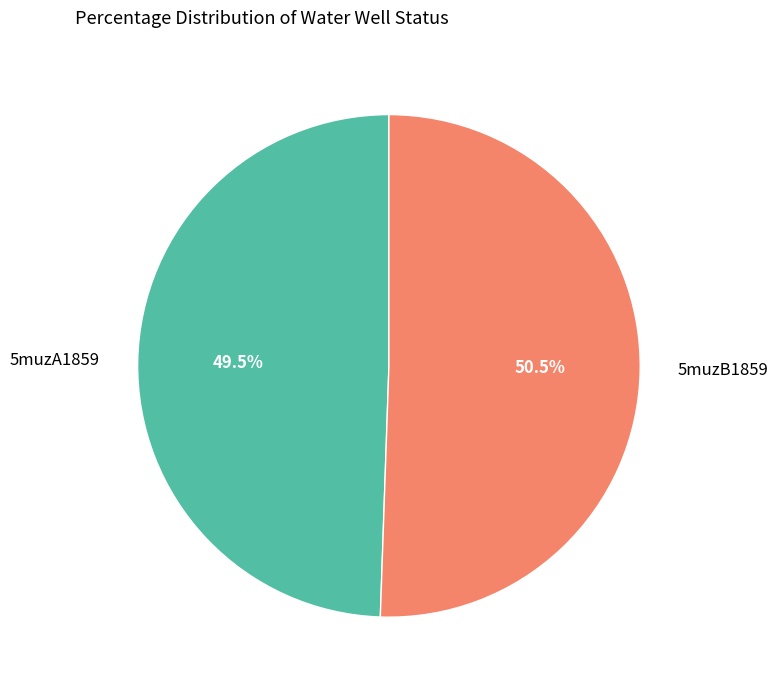

Does 5muzA1859 account for over 50% of the chart?

No